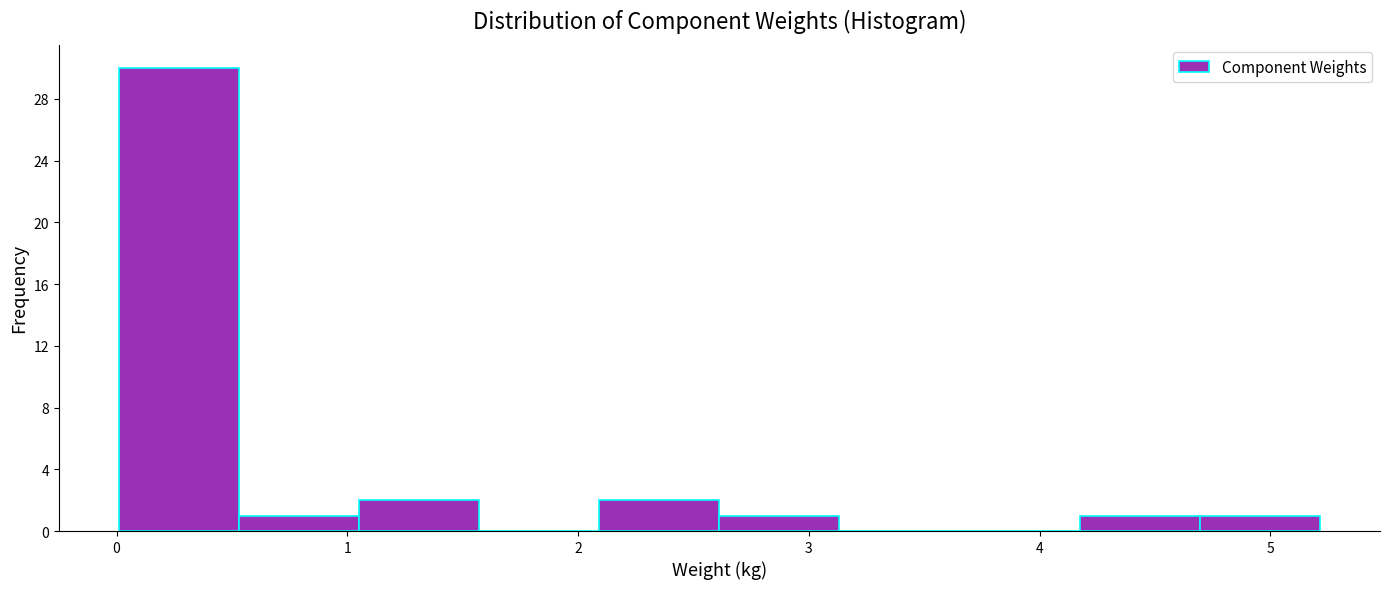

Reading left to right, transcribe this chart: for each bar, give the range it covers on the x-axis and its height. Neither the bar edges nor the heights are printed on the chart, so give them approximately, as read against the axes.

0.0 to 0.5: 30
0.5 to 1.1: 1
1.1 to 1.6: 2
1.6 to 2.1: 0
2.1 to 2.6: 2
2.6 to 3.1: 1
3.1 to 3.7: 0
3.7 to 4.2: 0
4.2 to 4.7: 1
4.7 to 5.2: 1